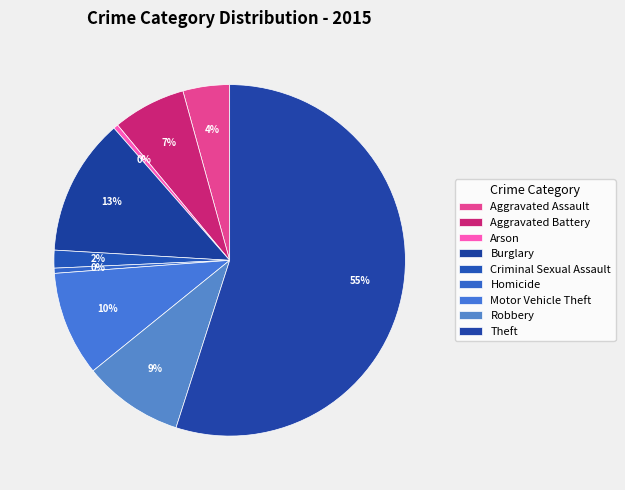

Is there a majority slice in this chart?

Yes